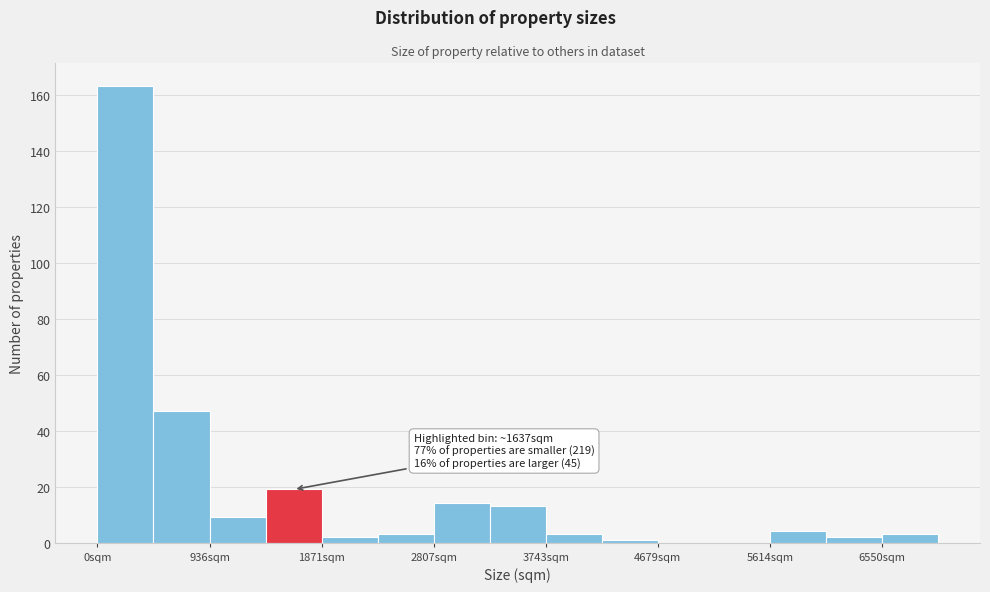

Over which range of the x-axis is the bar tallest?

0 to 500